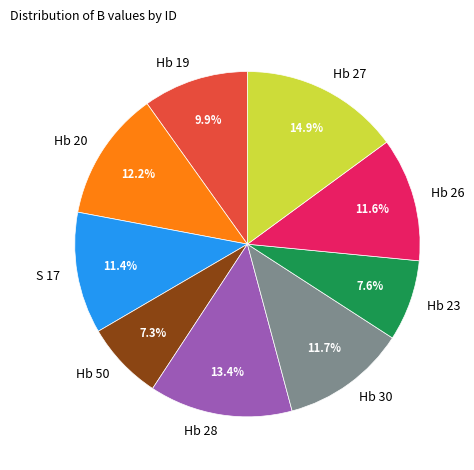

What is the largest slice in the pie chart?

Hb 27